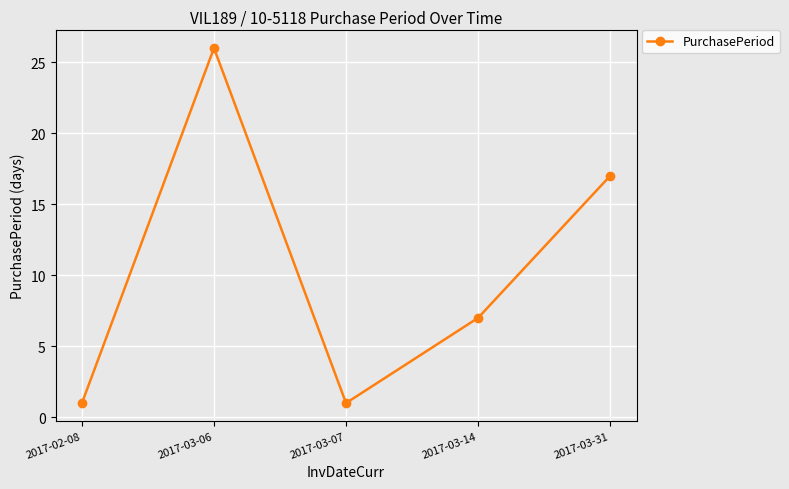

The chart shows a value of 17 at 2017-03-31. True or false?

True